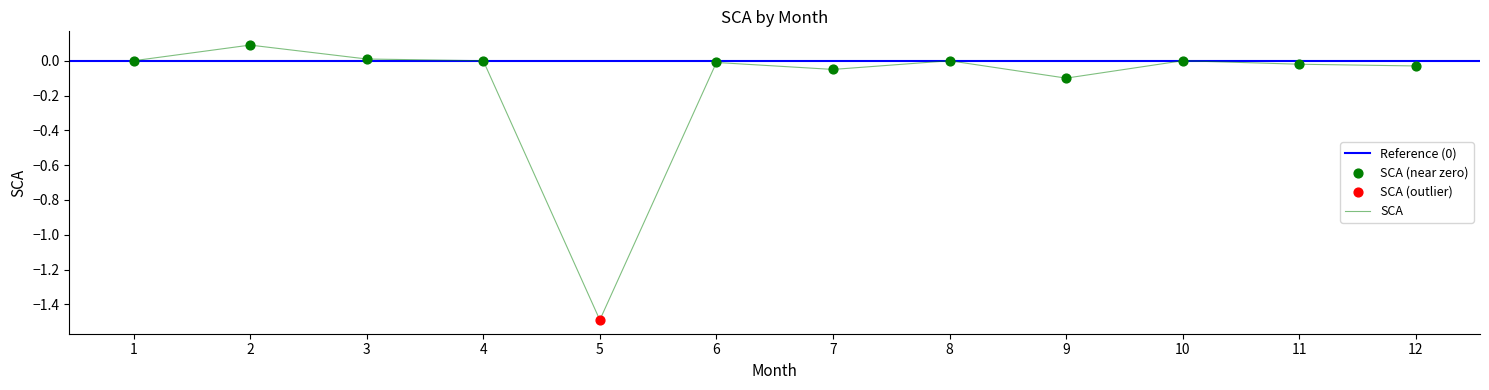

Between 3 and 8, which is larger?

3